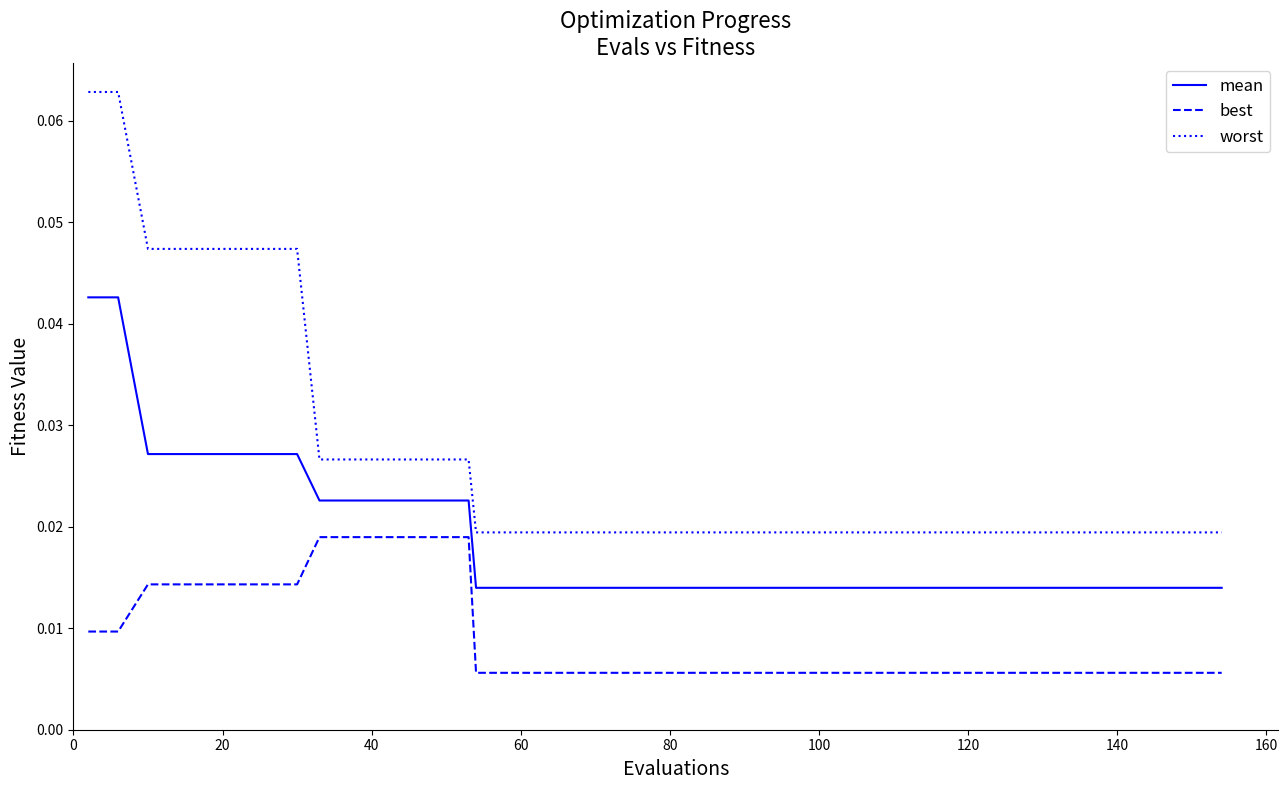

List the series in order of their peak value, lowest first.

best, mean, worst